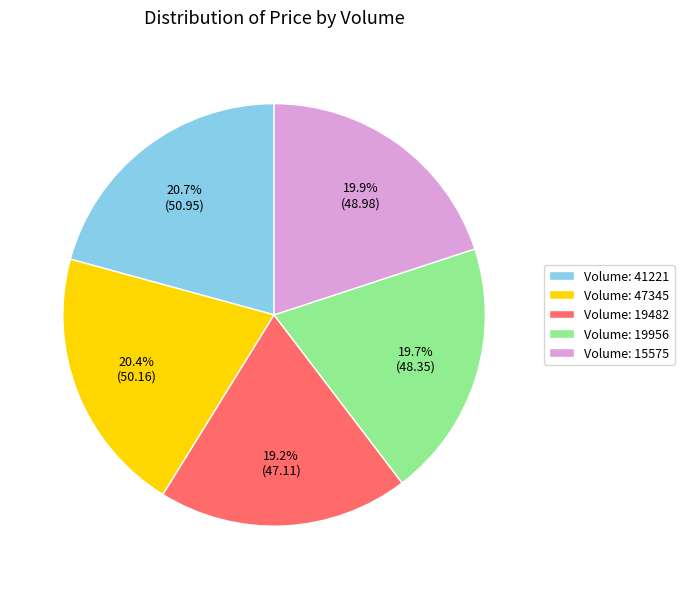

Which category has the smallest portion of the pie?

Volume: 19482